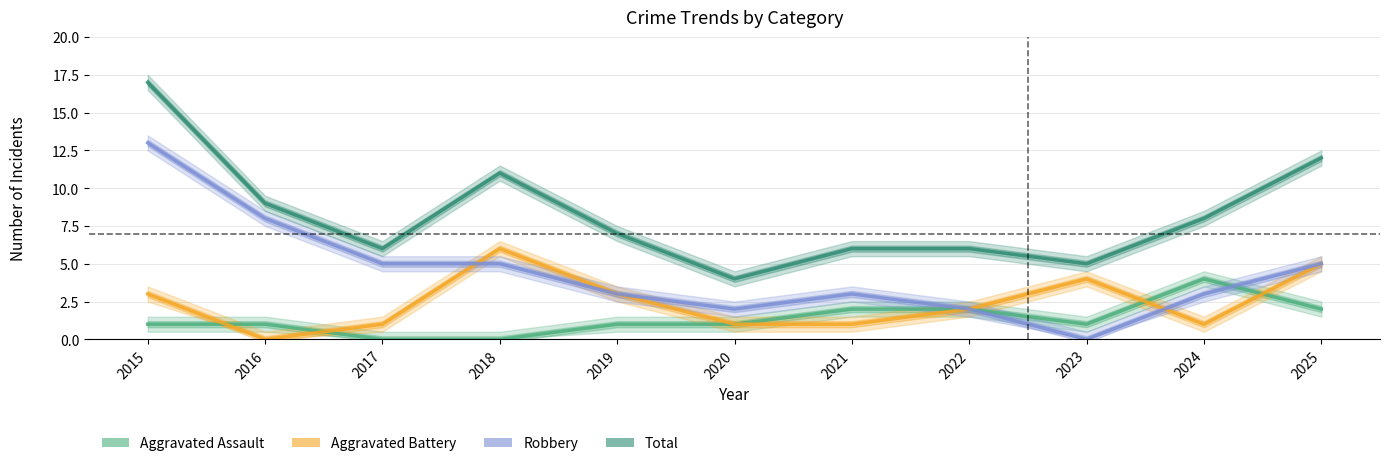

What is the difference between the Total values at 2018 and 2021?

5